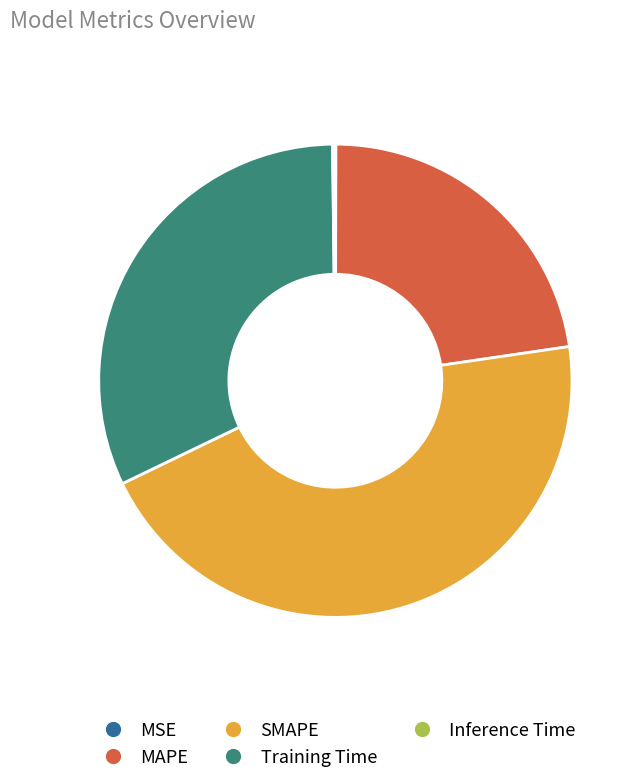

Combined, do SMAPE and Training Time account for over 50%?

Yes